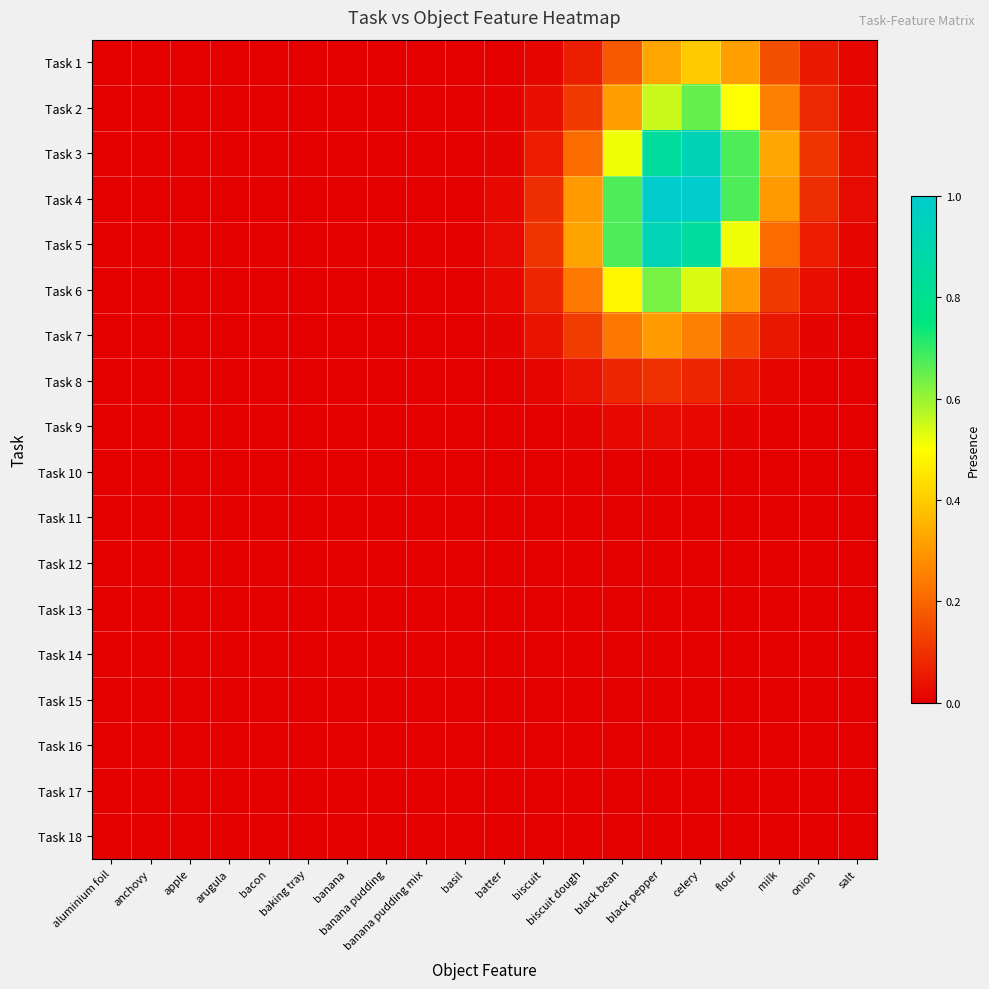

Reading left to right, extract all data points from this chart.

Task 1: aluminium foil=0.0	anchovy=0.0	apple=0.0	arugula=0.0	bacon=0.0	baking tray=0.0	banana=0.0	banana pudding=0.0	banana pudding mix=0.0	basil=0.0	batter=0.0	biscuit=0.0	biscuit dough=0.1	black bean=0.2	black pepper=0.3	celery=0.4	flour=0.3	milk=0.2	onion=0.1	salt=0.0
Task 2: aluminium foil=0.0	anchovy=0.0	apple=0.0	arugula=0.0	bacon=0.0	baking tray=0.0	banana=0.0	banana pudding=0.0	banana pudding mix=0.0	basil=0.0	batter=0.0	biscuit=0.0	biscuit dough=0.1	black bean=0.3	black pepper=0.6	celery=0.7	flour=0.5	milk=0.2	onion=0.1	salt=0.0
Task 3: aluminium foil=0.0	anchovy=0.0	apple=0.0	arugula=0.0	bacon=0.0	baking tray=0.0	banana=0.0	banana pudding=0.0	banana pudding mix=0.0	basil=0.0	batter=0.0	biscuit=0.1	biscuit dough=0.2	black bean=0.5	black pepper=0.8	celery=0.9	flour=0.7	milk=0.3	onion=0.1	salt=0.0
Task 4: aluminium foil=0.0	anchovy=0.0	apple=0.0	arugula=0.0	bacon=0.0	baking tray=0.0	banana=0.0	banana pudding=0.0	banana pudding mix=0.0	basil=0.0	batter=0.0	biscuit=0.1	biscuit dough=0.3	black bean=0.7	black pepper=1.0	celery=1.0	flour=0.7	milk=0.3	onion=0.1	salt=0.0
Task 5: aluminium foil=0.0	anchovy=0.0	apple=0.0	arugula=0.0	bacon=0.0	baking tray=0.0	banana=0.0	banana pudding=0.0	banana pudding mix=0.0	basil=0.0	batter=0.0	biscuit=0.1	biscuit dough=0.3	black bean=0.7	black pepper=0.9	celery=0.8	flour=0.5	milk=0.2	onion=0.1	salt=0.0
Task 6: aluminium foil=0.0	anchovy=0.0	apple=0.0	arugula=0.0	bacon=0.0	baking tray=0.0	banana=0.0	banana pudding=0.0	banana pudding mix=0.0	basil=0.0	batter=0.0	biscuit=0.1	biscuit dough=0.2	black bean=0.5	black pepper=0.6	celery=0.5	flour=0.3	milk=0.1	onion=0.0	salt=0.0
Task 7: aluminium foil=0.0	anchovy=0.0	apple=0.0	arugula=0.0	bacon=0.0	baking tray=0.0	banana=0.0	banana pudding=0.0	banana pudding mix=0.0	basil=0.0	batter=0.0	biscuit=0.0	biscuit dough=0.1	black bean=0.2	black pepper=0.3	celery=0.2	flour=0.1	milk=0.0	onion=0.0	salt=0.0
Task 8: aluminium foil=0.0	anchovy=0.0	apple=0.0	arugula=0.0	bacon=0.0	baking tray=0.0	banana=0.0	banana pudding=0.0	banana pudding mix=0.0	basil=0.0	batter=0.0	biscuit=0.0	biscuit dough=0.0	black bean=0.1	black pepper=0.1	celery=0.1	flour=0.0	milk=0.0	onion=0.0	salt=0.0
Task 9: aluminium foil=0.0	anchovy=0.0	apple=0.0	arugula=0.0	bacon=0.0	baking tray=0.0	banana=0.0	banana pudding=0.0	banana pudding mix=0.0	basil=0.0	batter=0.0	biscuit=0.0	biscuit dough=0.0	black bean=0.0	black pepper=0.0	celery=0.0	flour=0.0	milk=0.0	onion=0.0	salt=0.0
Task 10: aluminium foil=0.0	anchovy=0.0	apple=0.0	arugula=0.0	bacon=0.0	baking tray=0.0	banana=0.0	banana pudding=0.0	banana pudding mix=0.0	basil=0.0	batter=0.0	biscuit=0.0	biscuit dough=0.0	black bean=0.0	black pepper=0.0	celery=0.0	flour=0.0	milk=0.0	onion=0.0	salt=0.0
Task 11: aluminium foil=0.0	anchovy=0.0	apple=0.0	arugula=0.0	bacon=0.0	baking tray=0.0	banana=0.0	banana pudding=0.0	banana pudding mix=0.0	basil=0.0	batter=0.0	biscuit=0.0	biscuit dough=0.0	black bean=0.0	black pepper=0.0	celery=0.0	flour=0.0	milk=0.0	onion=0.0	salt=0.0
Task 12: aluminium foil=0.0	anchovy=0.0	apple=0.0	arugula=0.0	bacon=0.0	baking tray=0.0	banana=0.0	banana pudding=0.0	banana pudding mix=0.0	basil=0.0	batter=0.0	biscuit=0.0	biscuit dough=0.0	black bean=0.0	black pepper=0.0	celery=0.0	flour=0.0	milk=0.0	onion=0.0	salt=0.0
Task 13: aluminium foil=0.0	anchovy=0.0	apple=0.0	arugula=0.0	bacon=0.0	baking tray=0.0	banana=0.0	banana pudding=0.0	banana pudding mix=0.0	basil=0.0	batter=0.0	biscuit=0.0	biscuit dough=0.0	black bean=0.0	black pepper=0.0	celery=0.0	flour=0.0	milk=0.0	onion=0.0	salt=0.0
Task 14: aluminium foil=0.0	anchovy=0.0	apple=0.0	arugula=0.0	bacon=0.0	baking tray=0.0	banana=0.0	banana pudding=0.0	banana pudding mix=0.0	basil=0.0	batter=0.0	biscuit=0.0	biscuit dough=0.0	black bean=0.0	black pepper=0.0	celery=0.0	flour=0.0	milk=0.0	onion=0.0	salt=0.0
Task 15: aluminium foil=0.0	anchovy=0.0	apple=0.0	arugula=0.0	bacon=0.0	baking tray=0.0	banana=0.0	banana pudding=0.0	banana pudding mix=0.0	basil=0.0	batter=0.0	biscuit=0.0	biscuit dough=0.0	black bean=0.0	black pepper=0.0	celery=0.0	flour=0.0	milk=0.0	onion=0.0	salt=0.0
Task 16: aluminium foil=0.0	anchovy=0.0	apple=0.0	arugula=0.0	bacon=0.0	baking tray=0.0	banana=0.0	banana pudding=0.0	banana pudding mix=0.0	basil=0.0	batter=0.0	biscuit=0.0	biscuit dough=0.0	black bean=0.0	black pepper=0.0	celery=0.0	flour=0.0	milk=0.0	onion=0.0	salt=0.0
Task 17: aluminium foil=0.0	anchovy=0.0	apple=0.0	arugula=0.0	bacon=0.0	baking tray=0.0	banana=0.0	banana pudding=0.0	banana pudding mix=0.0	basil=0.0	batter=0.0	biscuit=0.0	biscuit dough=0.0	black bean=0.0	black pepper=0.0	celery=0.0	flour=0.0	milk=0.0	onion=0.0	salt=0.0
Task 18: aluminium foil=0.0	anchovy=0.0	apple=0.0	arugula=0.0	bacon=0.0	baking tray=0.0	banana=0.0	banana pudding=0.0	banana pudding mix=0.0	basil=0.0	batter=0.0	biscuit=0.0	biscuit dough=0.0	black bean=0.0	black pepper=0.0	celery=0.0	flour=0.0	milk=0.0	onion=0.0	salt=0.0